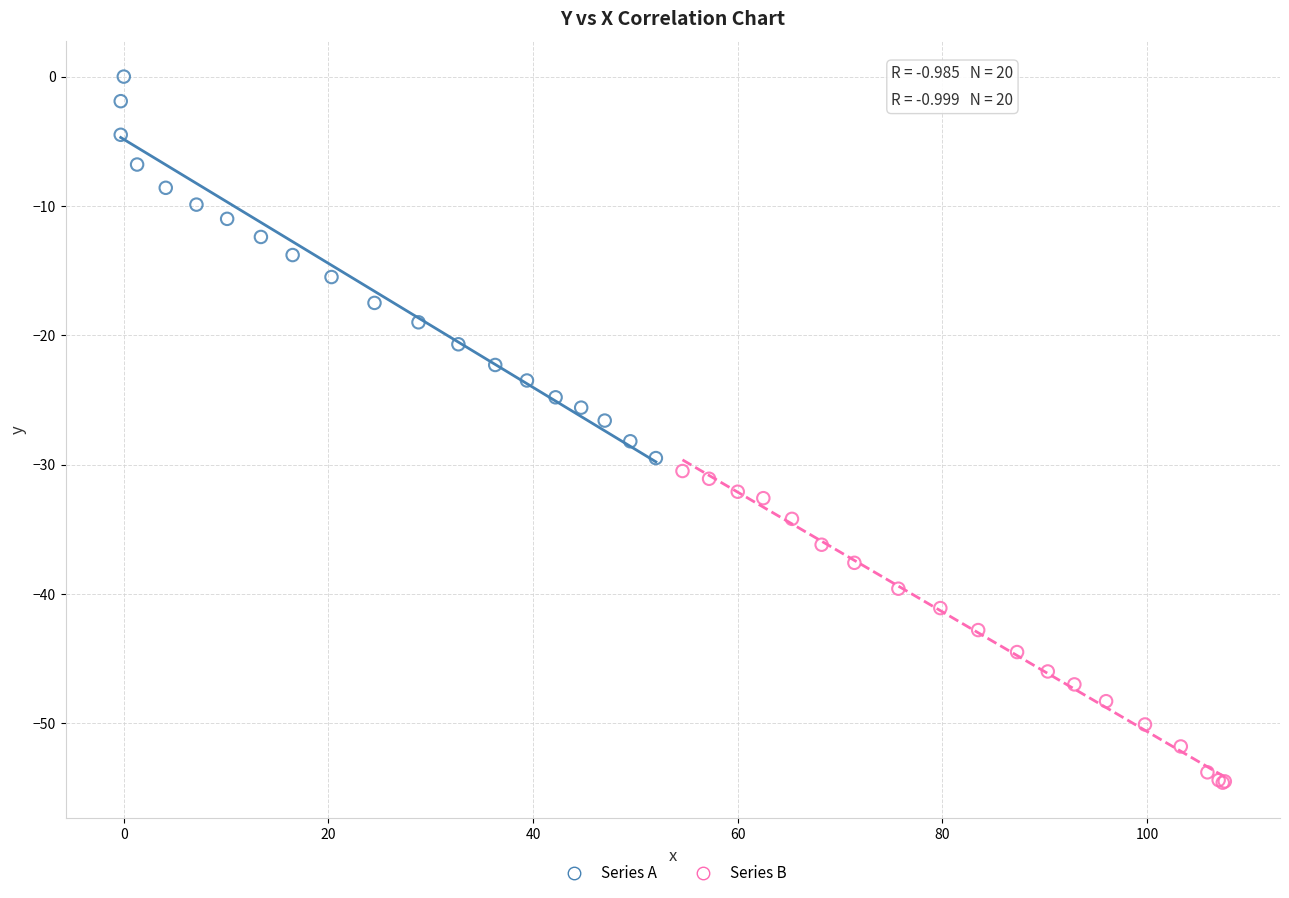

Which series reaches the minimum Y coordinate?

Series B